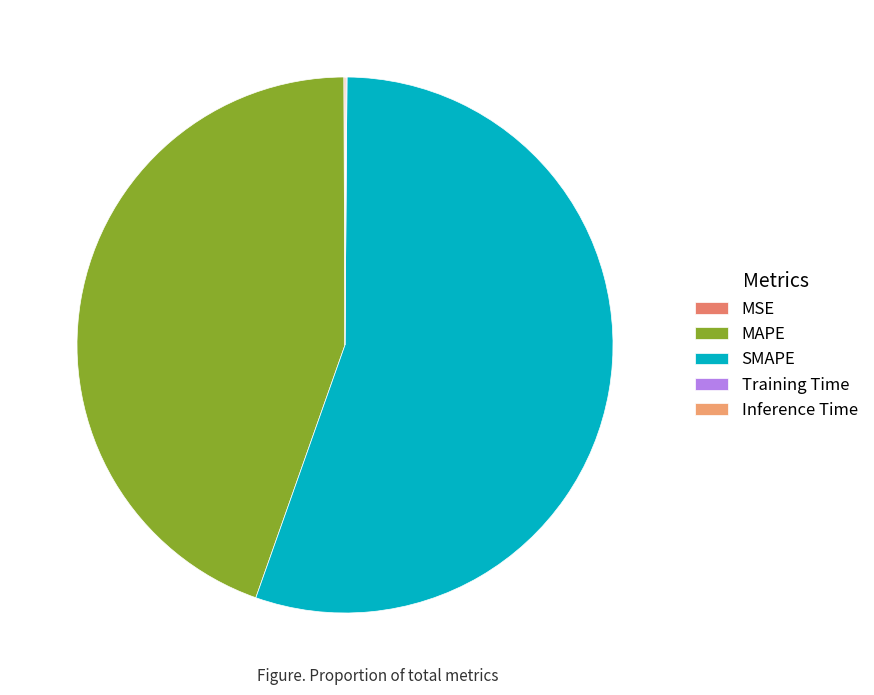

Which slice represents more than half of the pie?

SMAPE